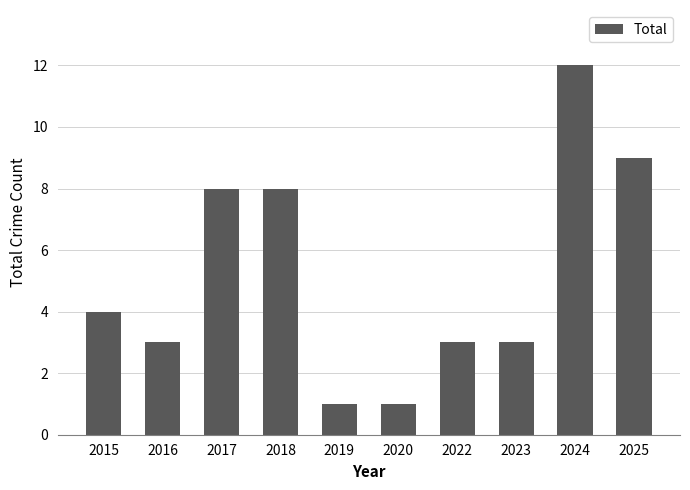

Reading left to right, what are all the values shown in this chart?

2015=4	2016=3	2017=8	2018=8	2019=1	2020=1	2022=3	2023=3	2024=12	2025=9